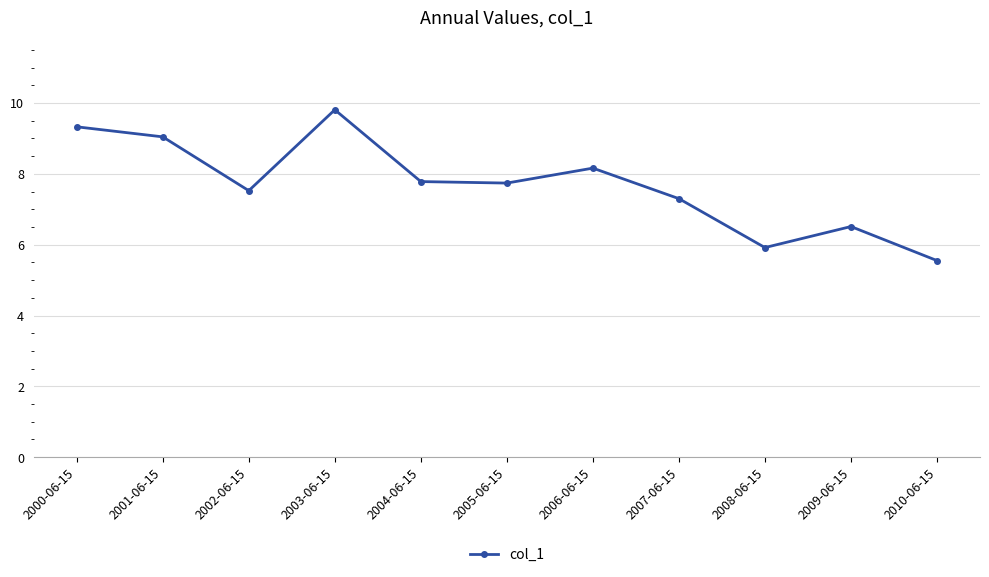

True or false: there are more than 1 points higher than both neighbors.

True